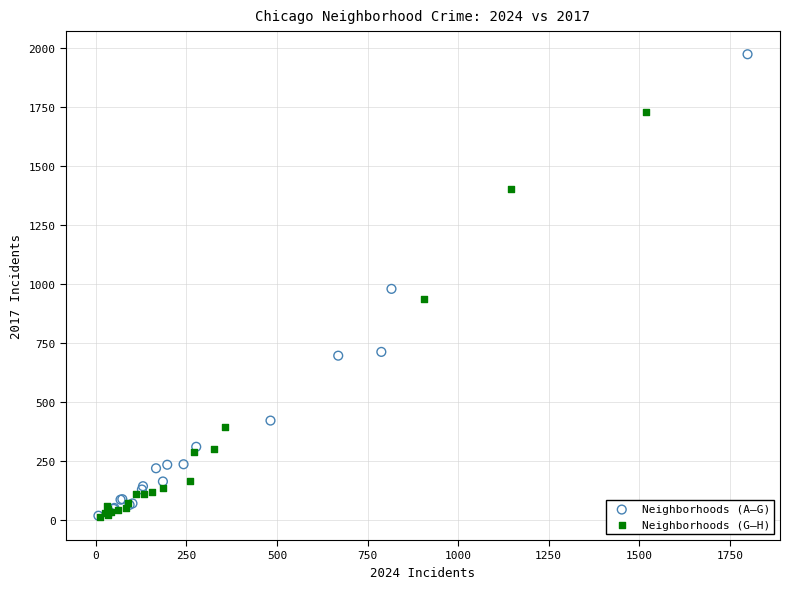

Which series has the largest Y range (max minus min)?

Neighborhoods (A–G)